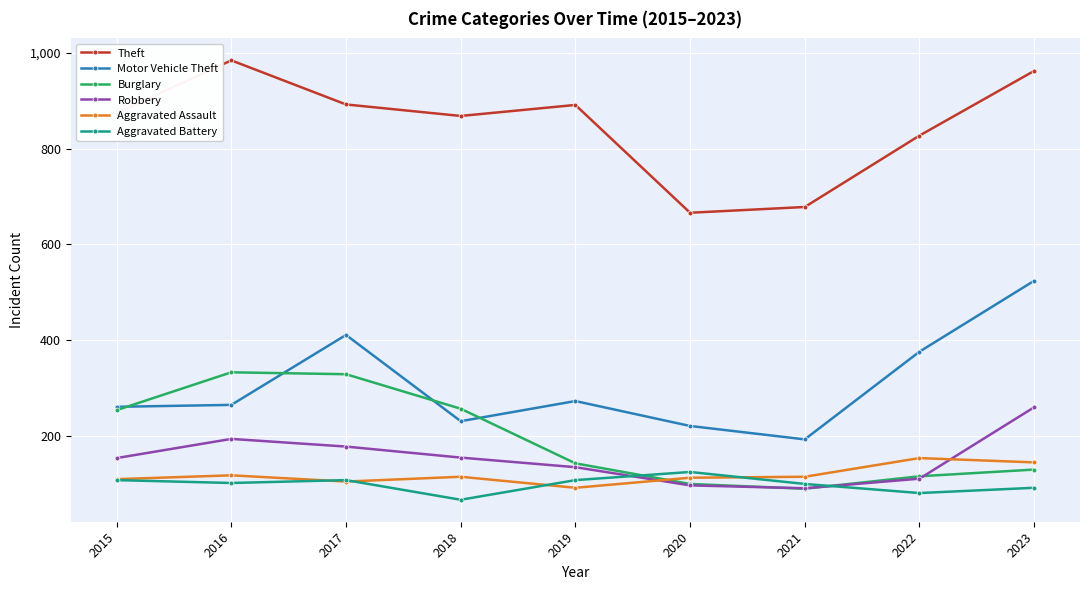

In Theft, how many points are lower than both neighbors (excluding endpoints)?

2